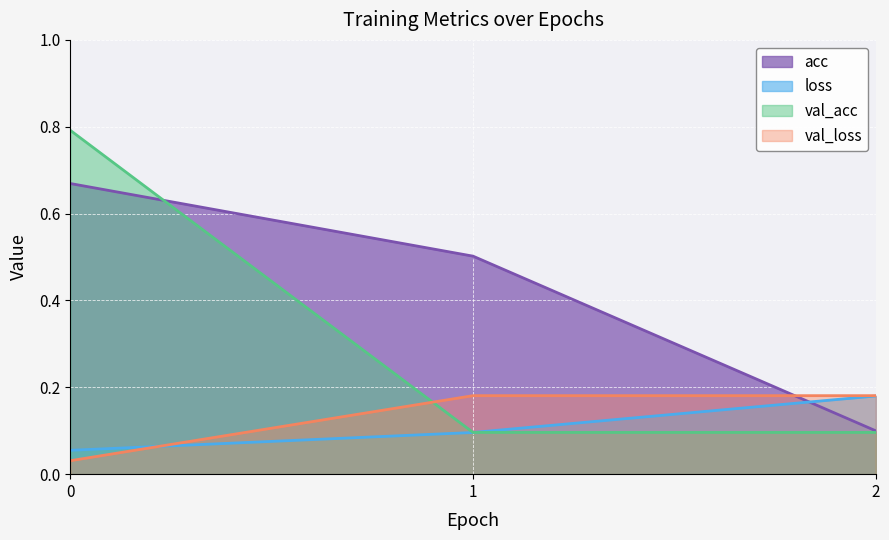

List the series in order of their peak value, highest first.

val_acc, acc, val_loss, loss